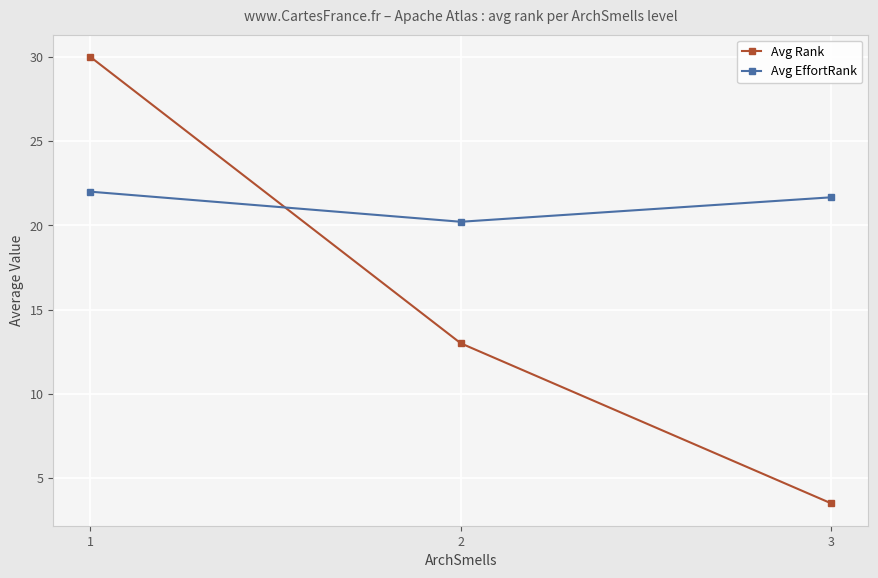

Between 3 and 2, which series saw the biggest shift?

Avg Rank